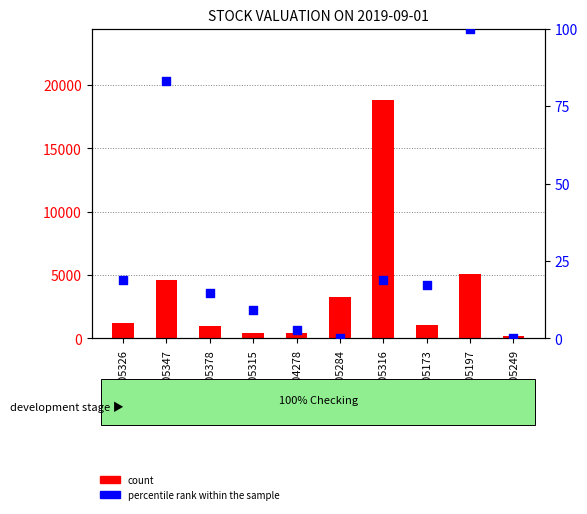

At how many categories does at least one series exceed 1170?

5